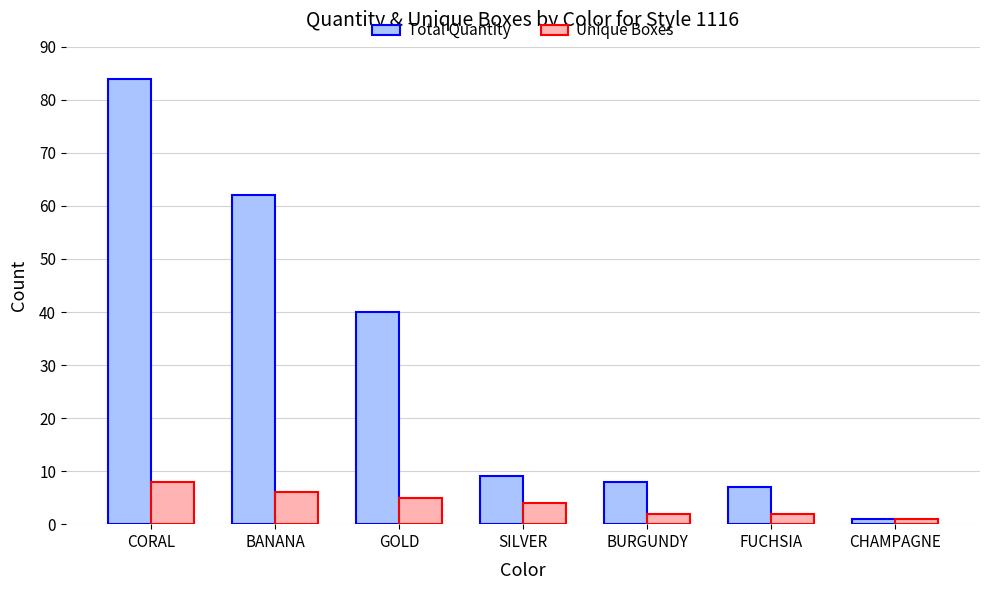

List the series in order of their peak value, lowest first.

Unique Boxes, Total Quantity